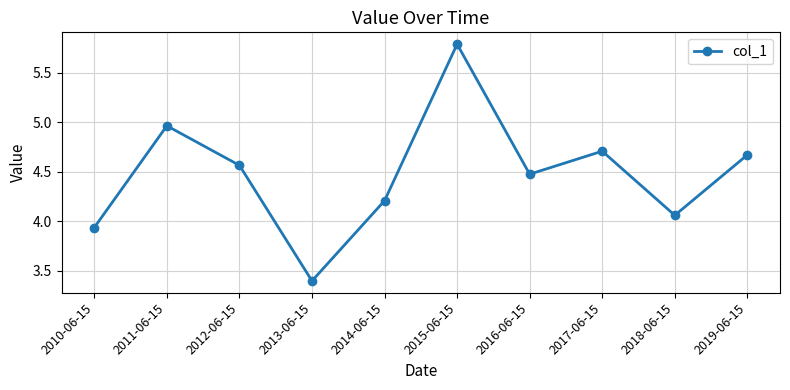

What is the average value?

4.5